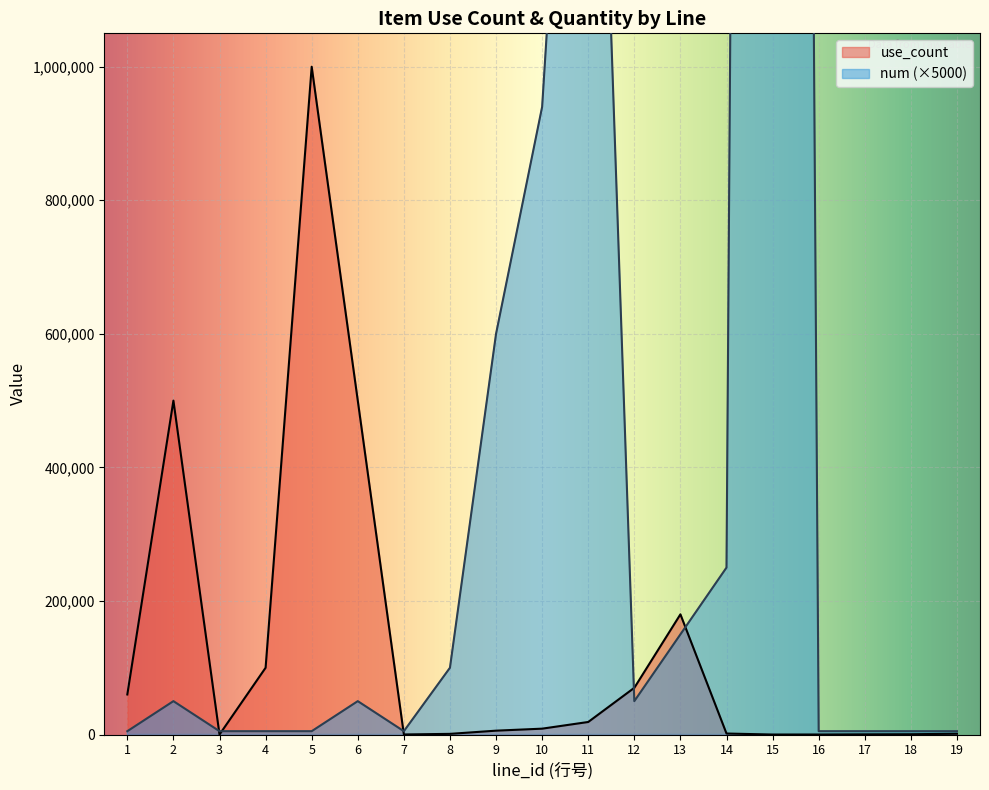

Between 7 and 13, which is larger?

13